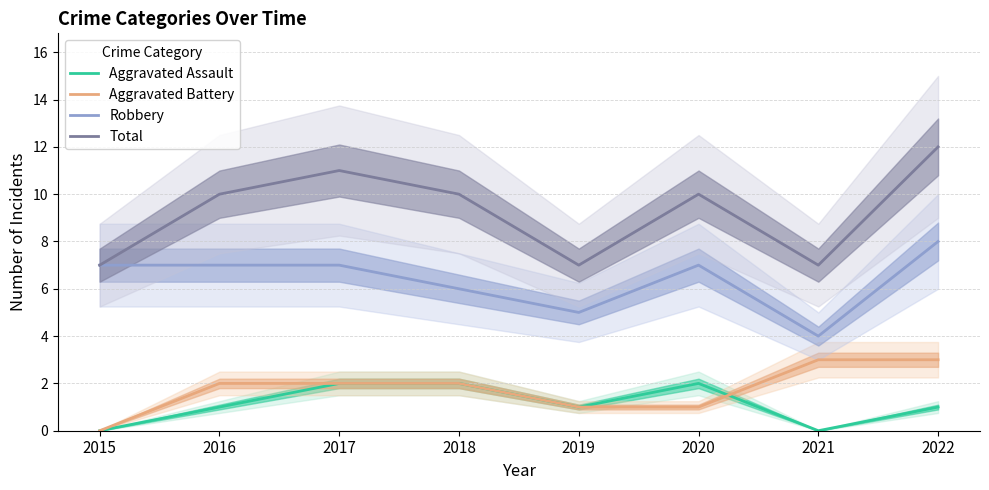

Which series has the largest range (max minus min)?

Total